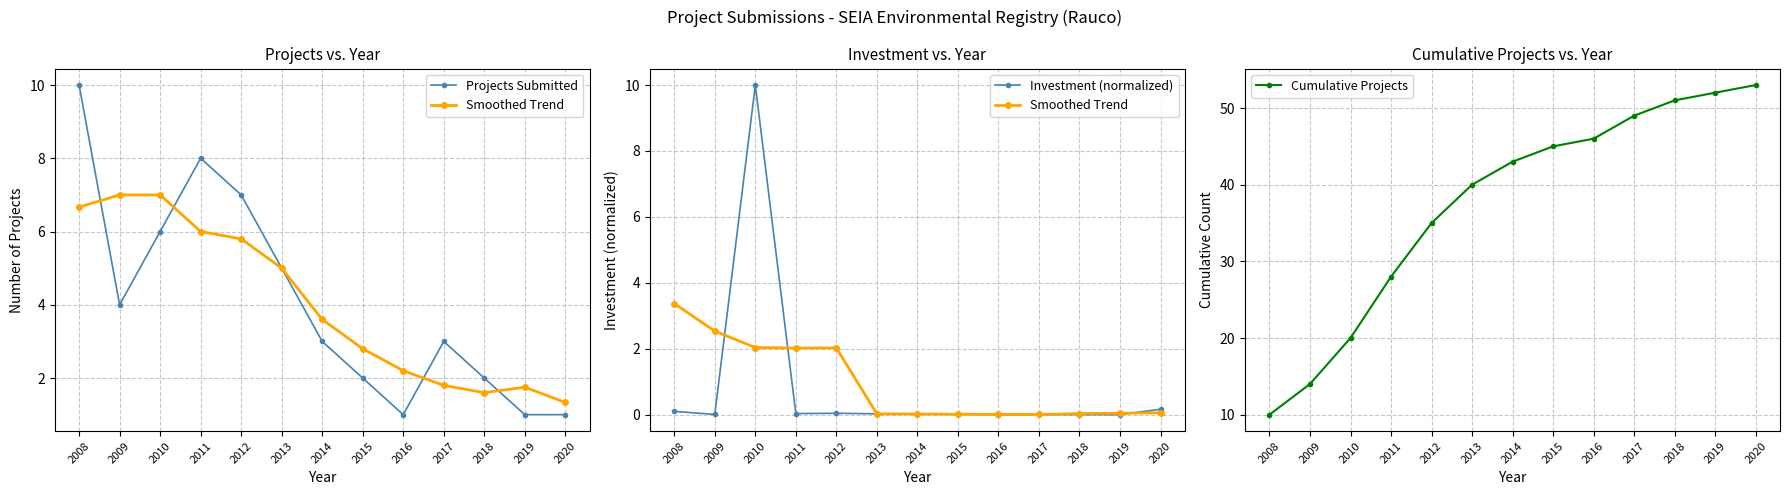

How many intersections are there between Investment (normalized) and Projects Submitted?

2